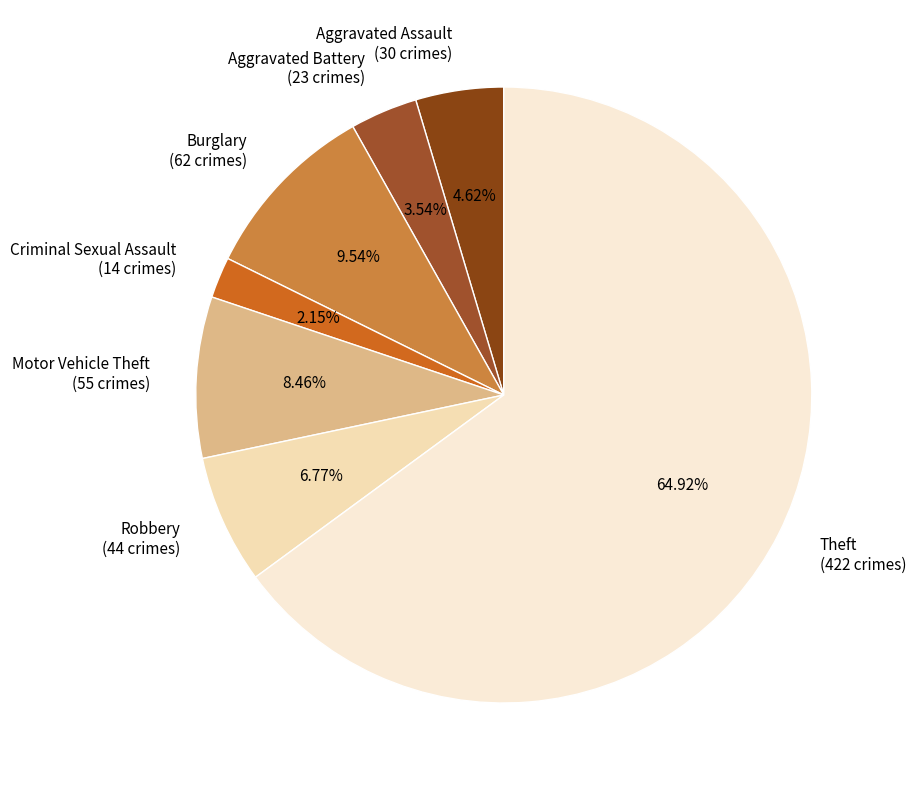

What is the ratio of the value at Robbery to the value at Aggravated Battery?

1.9